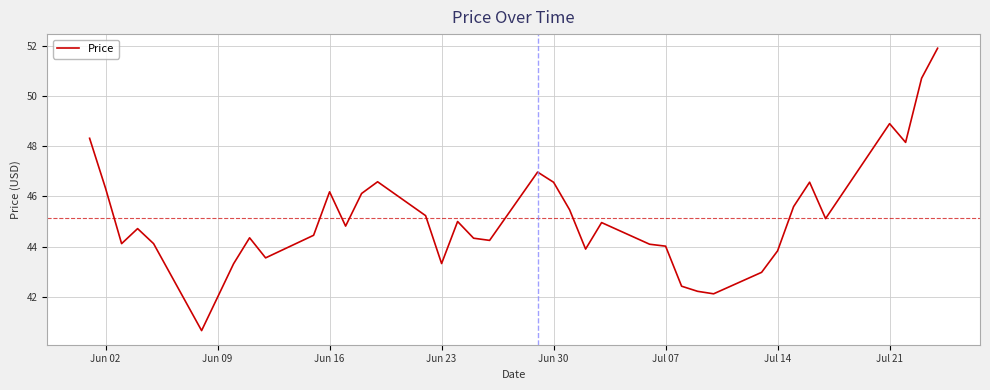

What is the smallest value displayed?

40.7